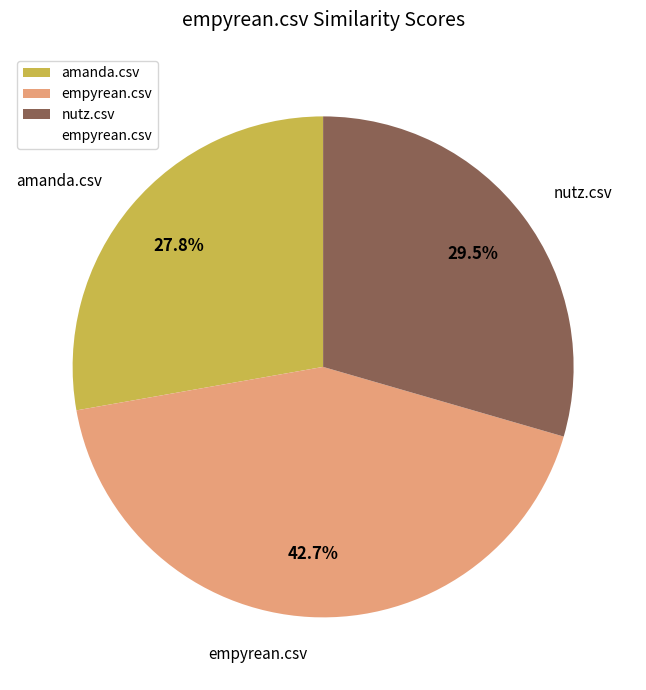

To the nearest percent, what portion does amanda.csv represent?

28%